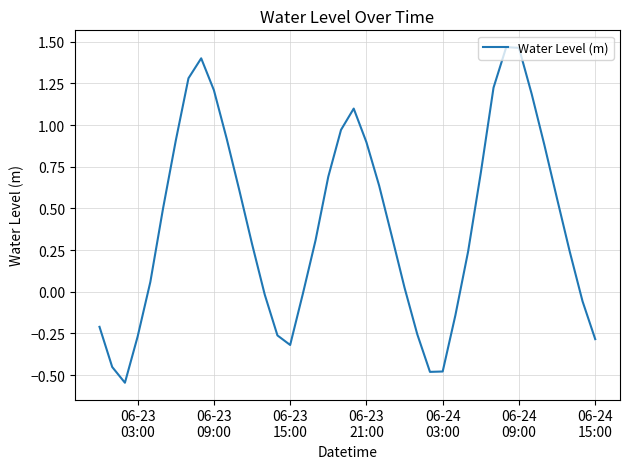

How many lines are shown in the chart?

1